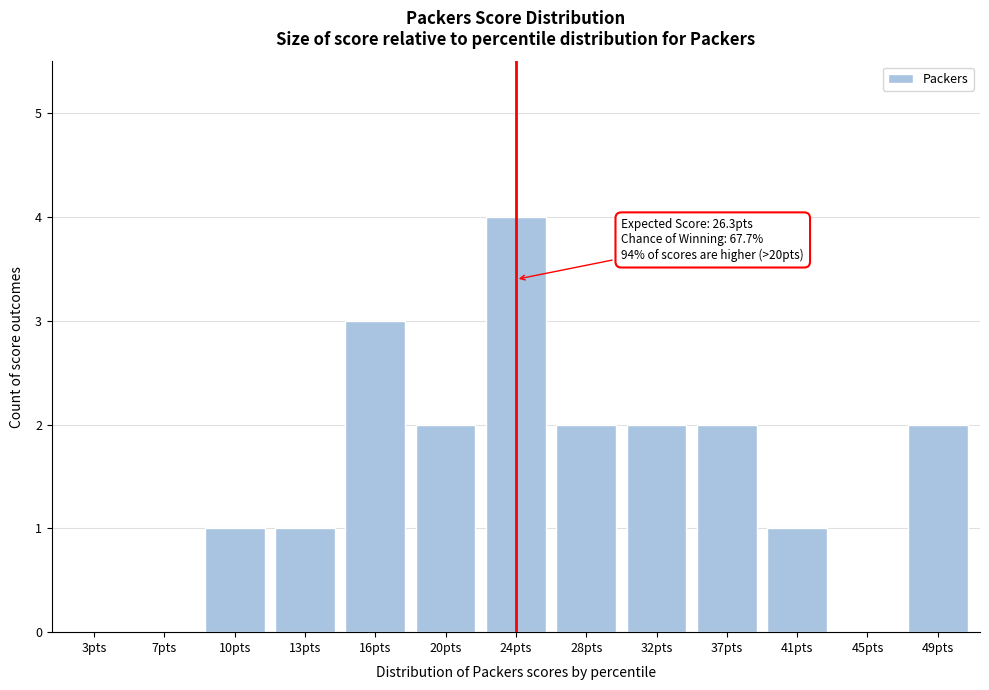

Reading left to right, transcribe all the data shown in this chart.

3pts=0	7pts=0	10pts=1	13pts=1	16pts=3	20pts=2	24pts=4	28pts=2	32pts=2	37pts=2	41pts=1	45pts=0	49pts=2